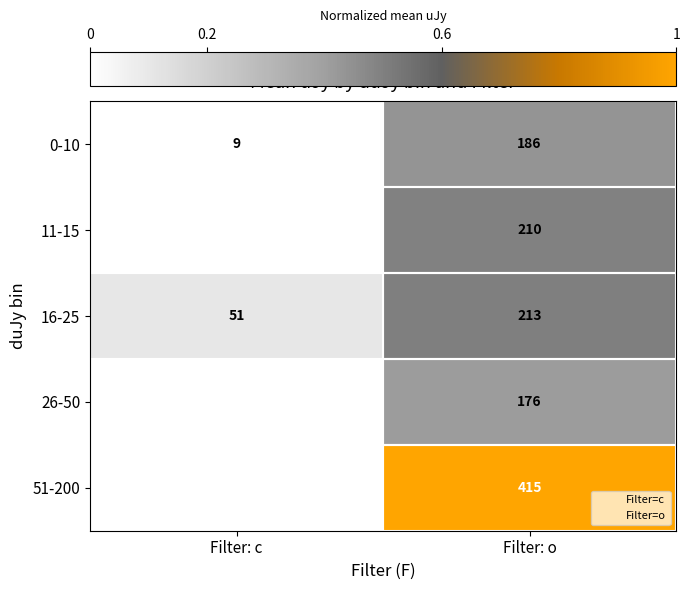

Which category has the highest value in the 16-25 series?

Filter: o